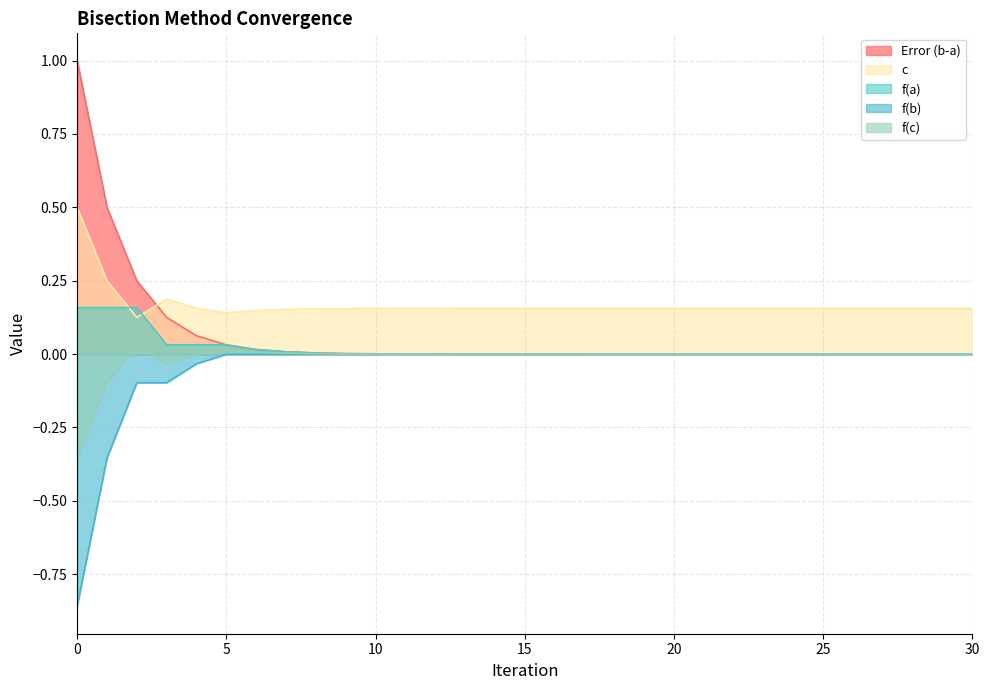

Reading left to right, what are all the values shown in this chart?

f(c): 0=-0.4	1=-0.1	2=0.0	3=-0.0	4=-0.0	5=0.0	6=0.0	7=0.0	8=0.0	9=0.0	10=-0.0	11=0.0	12=-0.0	13=-0.0	14=-0.0	15=0.0	16=0.0	17=-0.0	18=-0.0	19=-0.0	20=0.0	21=-0.0	22=0.0	23=-0.0	24=0.0	25=-0.0	26=0.0	27=0.0	28=-0.0	29=-0.0	30=-0.0
f(a): 0=0.2	1=0.2	2=0.2	3=0.0	4=0.0	5=0.0	6=0.0	7=0.0	8=0.0	9=0.0	10=0.0	11=0.0	12=0.0	13=0.0	14=0.0	15=0.0	16=0.0	17=0.0	18=0.0	19=0.0	20=0.0	21=0.0	22=0.0	23=0.0	24=0.0	25=0.0	26=0.0	27=0.0	28=0.0	29=0.0	30=0.0
f(b): 0=-0.9	1=-0.4	2=-0.1	3=-0.1	4=-0.0	5=-0.0	6=-0.0	7=-0.0	8=-0.0	9=-0.0	10=-0.0	11=-0.0	12=-0.0	13=-0.0	14=-0.0	15=-0.0	16=-0.0	17=-0.0	18=-0.0	19=-0.0	20=-0.0	21=-0.0	22=-0.0	23=-0.0	24=-0.0	25=-0.0	26=-0.0	27=-0.0	28=-0.0	29=-0.0	30=-0.0
Error (b-a): 0=1.0	1=0.5	2=0.2	3=0.1	4=0.1	5=0.0	6=0.0	7=0.0	8=0.0	9=0.0	10=0.0	11=0.0	12=0.0	13=0.0	14=0.0	15=0.0	16=0.0	17=0.0	18=0.0	19=0.0	20=0.0	21=0.0	22=0.0	23=0.0	24=0.0	25=0.0	26=0.0	27=0.0	28=0.0	29=0.0	30=0.0
c: 0=0.5	1=0.2	2=0.1	3=0.2	4=0.2	5=0.1	6=0.1	7=0.2	8=0.2	9=0.2	10=0.2	11=0.2	12=0.2	13=0.2	14=0.2	15=0.2	16=0.2	17=0.2	18=0.2	19=0.2	20=0.2	21=0.2	22=0.2	23=0.2	24=0.2	25=0.2	26=0.2	27=0.2	28=0.2	29=0.2	30=0.2